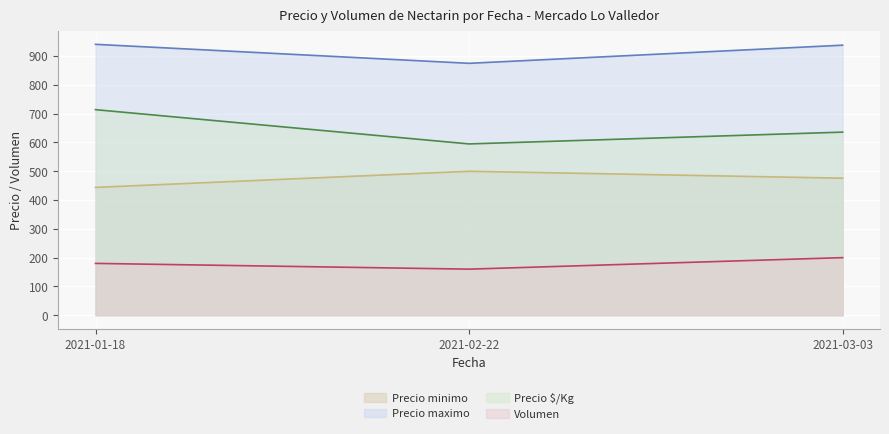

Which series has the largest range (max minus min)?

Precio $/Kg